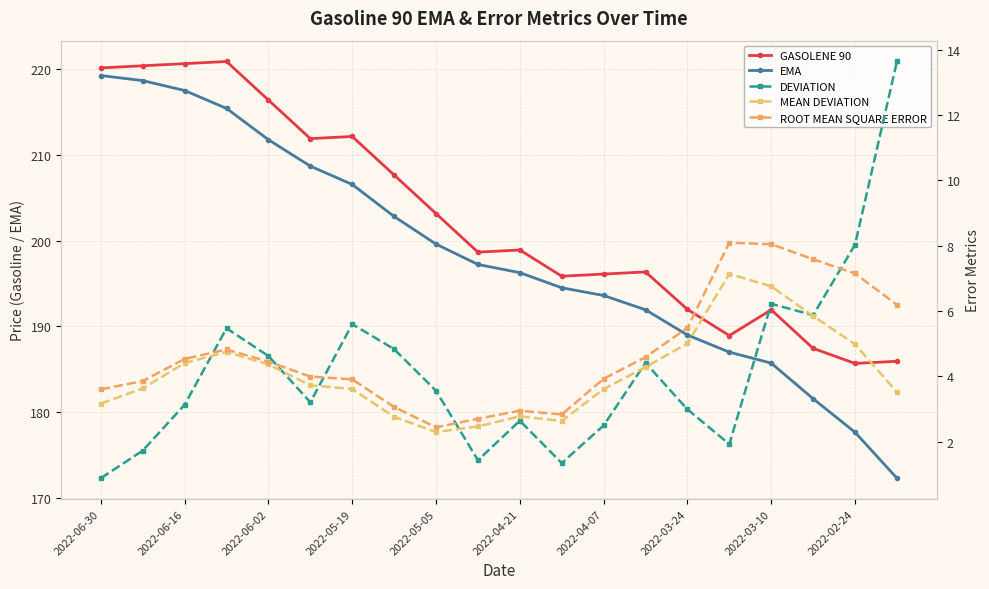

At how many categories does at least one series exceed 212?

6